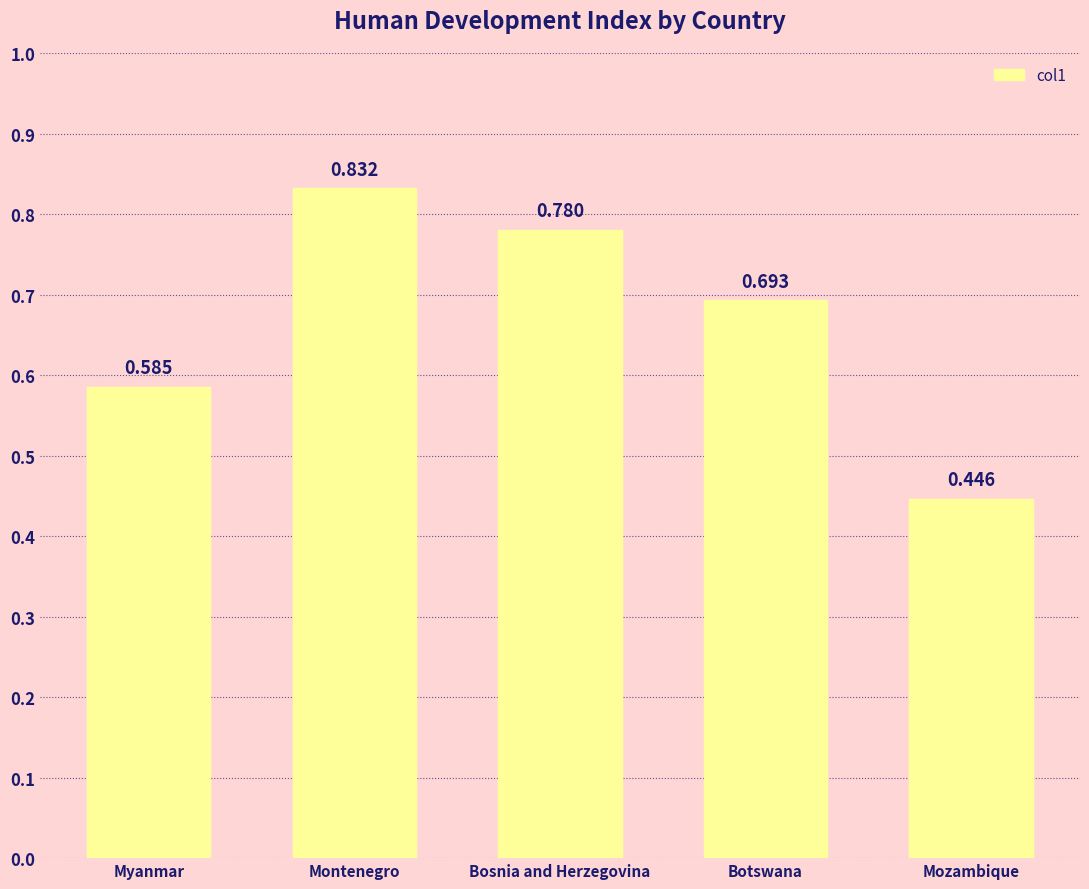

What is the label of the 1st bar from the left?

Myanmar